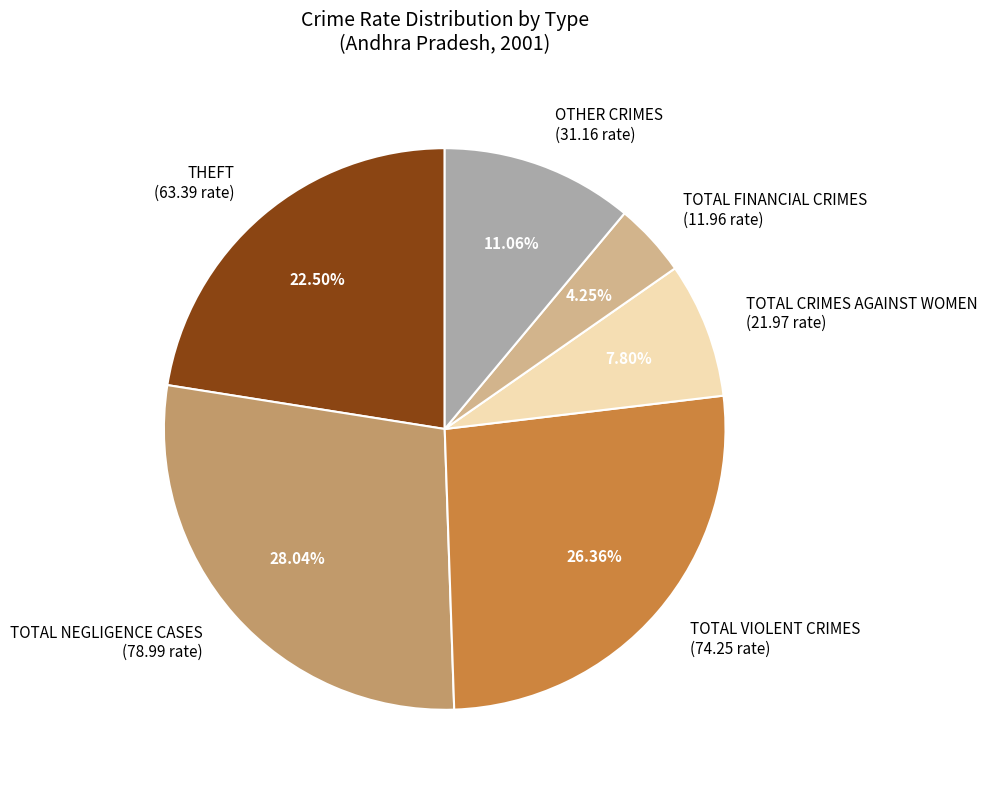

Do TOTAL FINANCIAL CRIMES (11.96 rate) and TOTAL VIOLENT CRIMES (74.25 rate) together represent more than half of the pie?

No